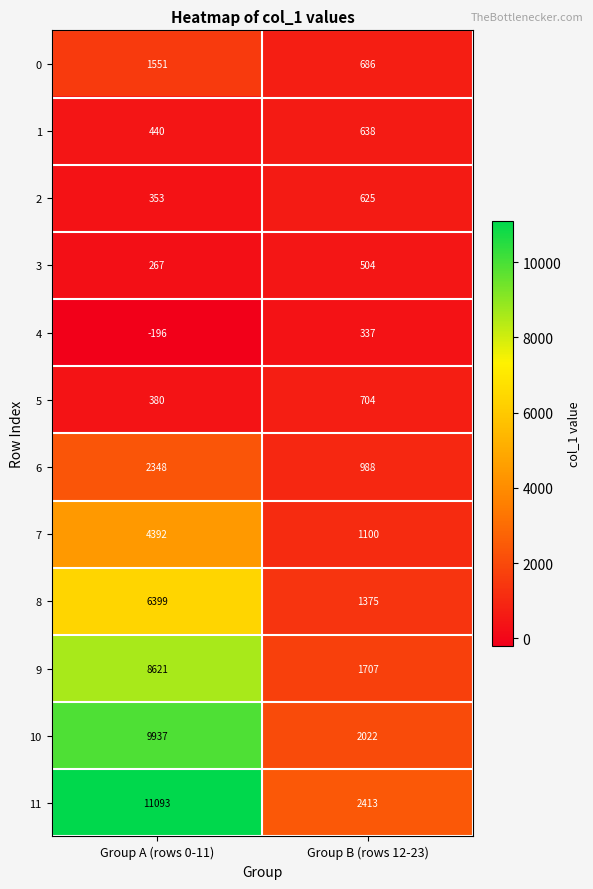

What is the difference between the maximum and minimum values in the 0 series?

865